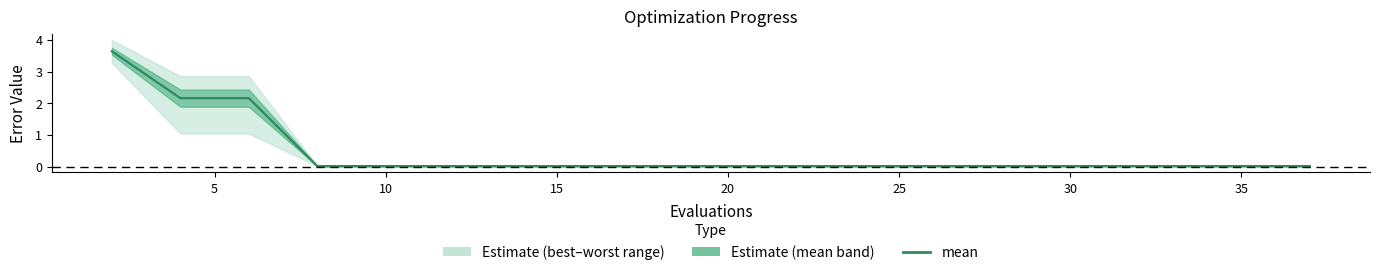

What is the average value?

0.4